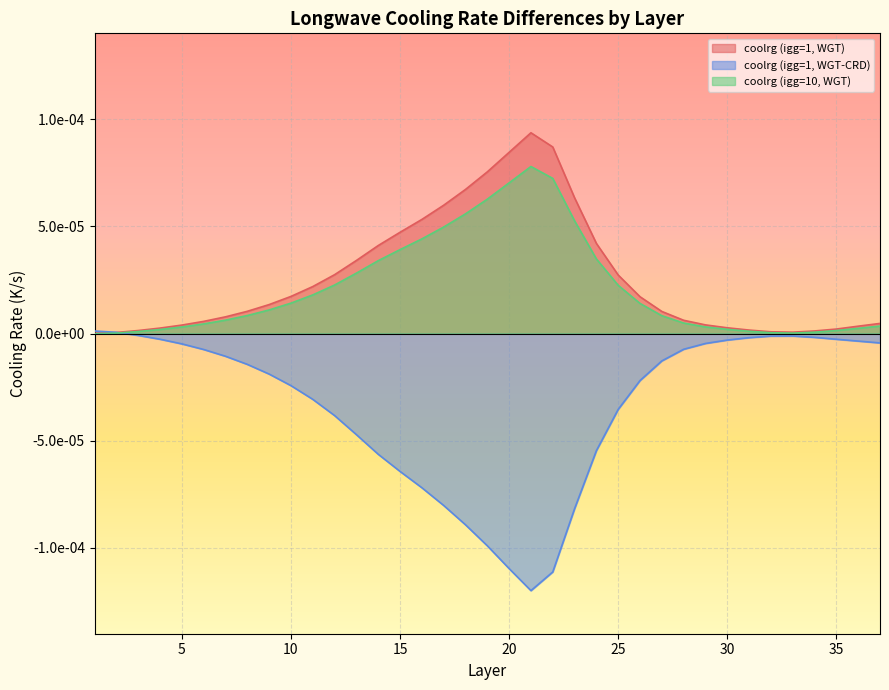

How many distinct data groups are displayed?

3